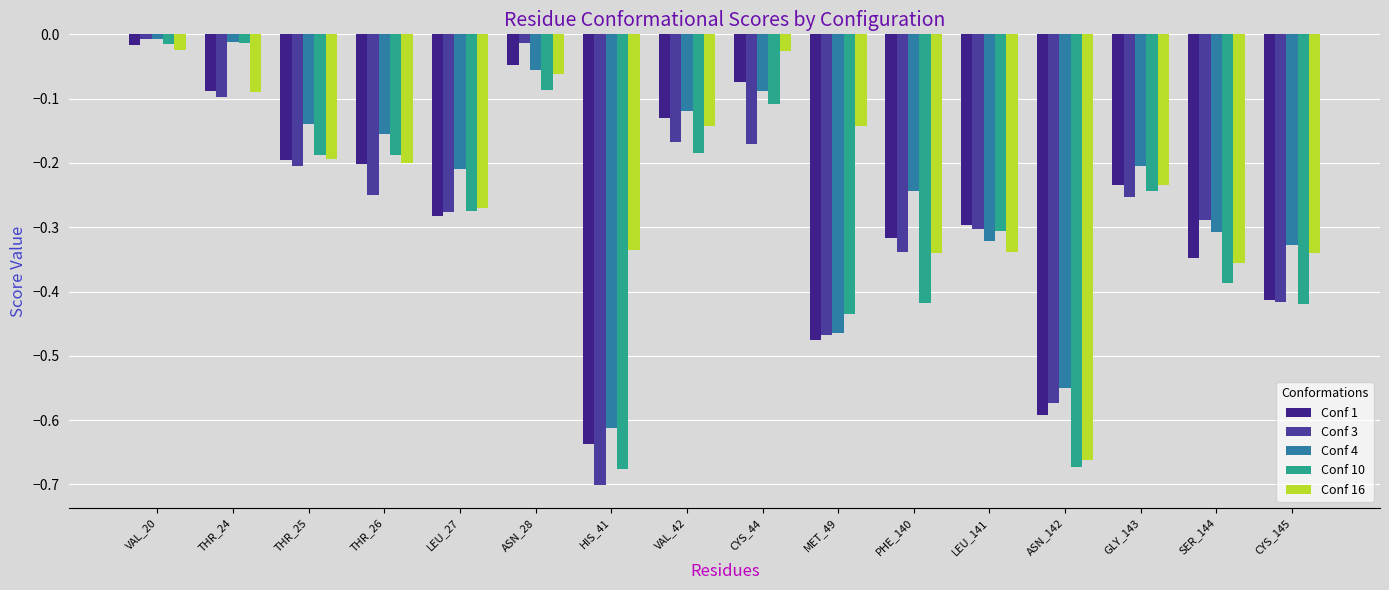

What is the sum of the Conf 16 values at THR_24 and VAL_42?

-0.2